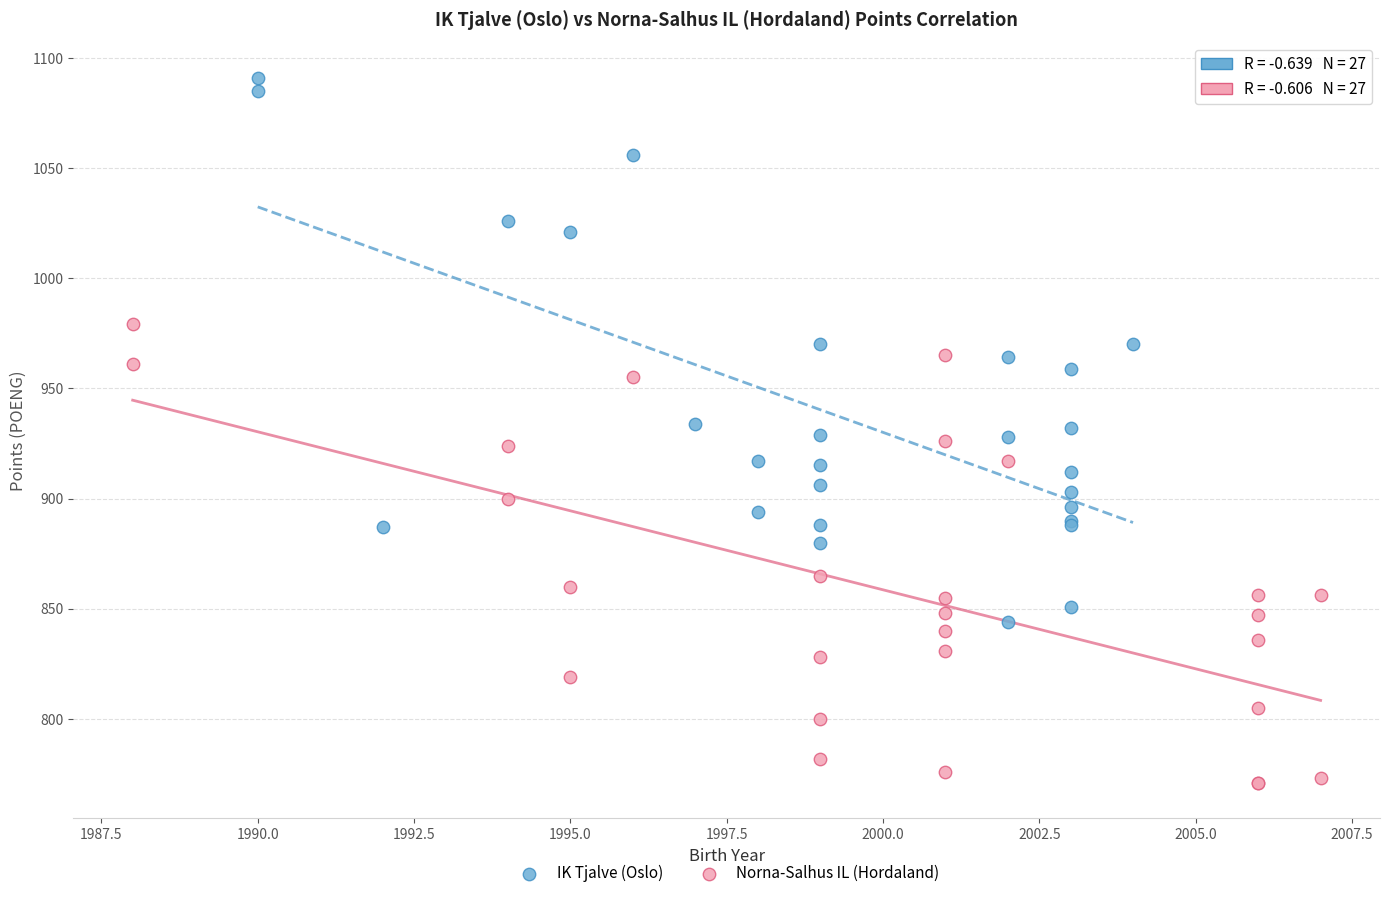

Which series reaches the maximum Y coordinate?

IK Tjalve (Oslo)